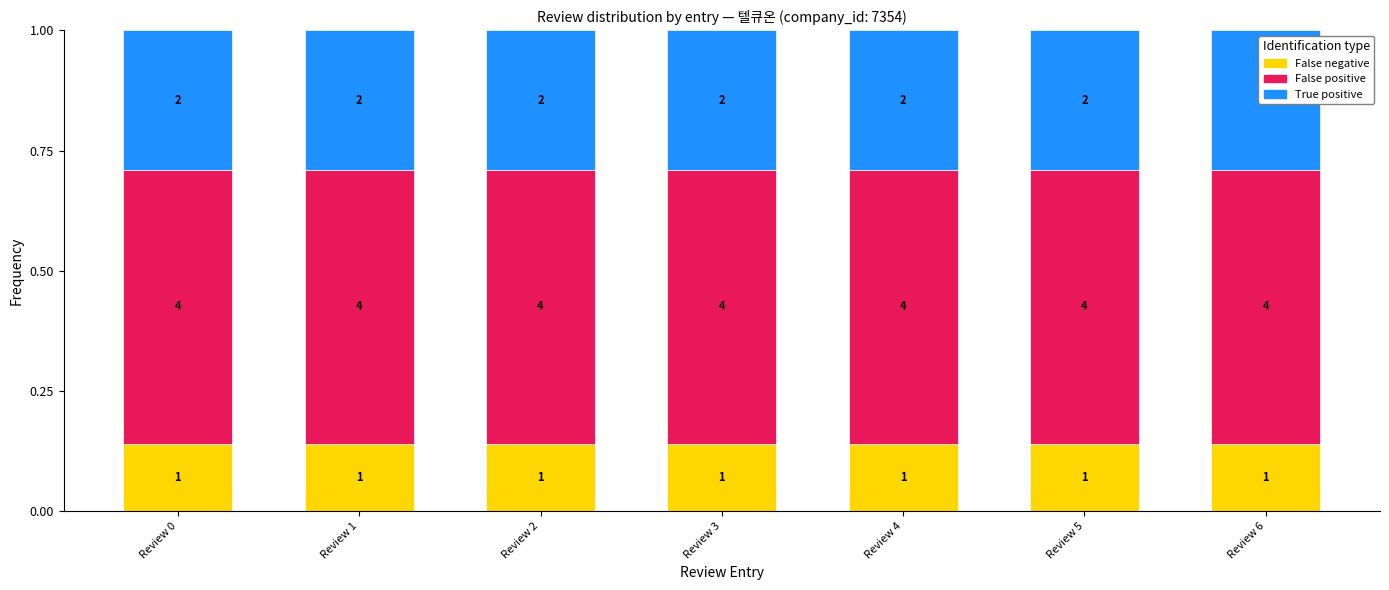

How many bars are there in total?

7